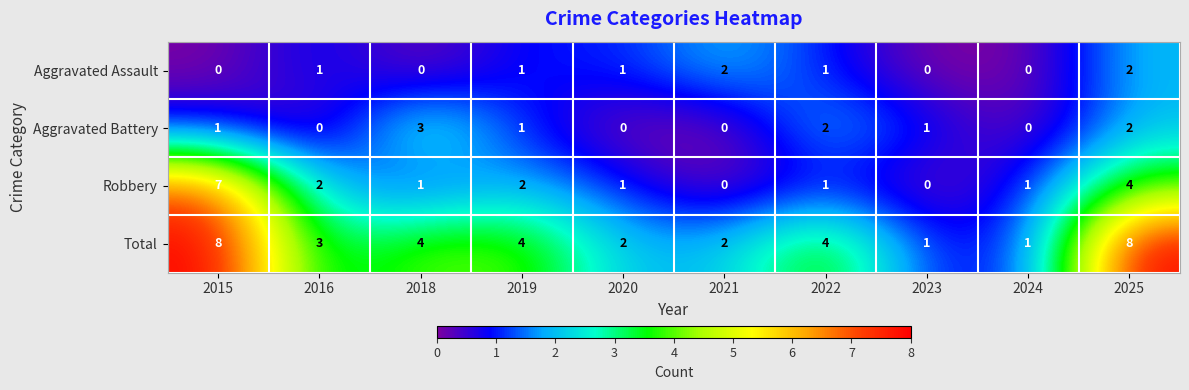

Which series has the largest total across all categories?

Total